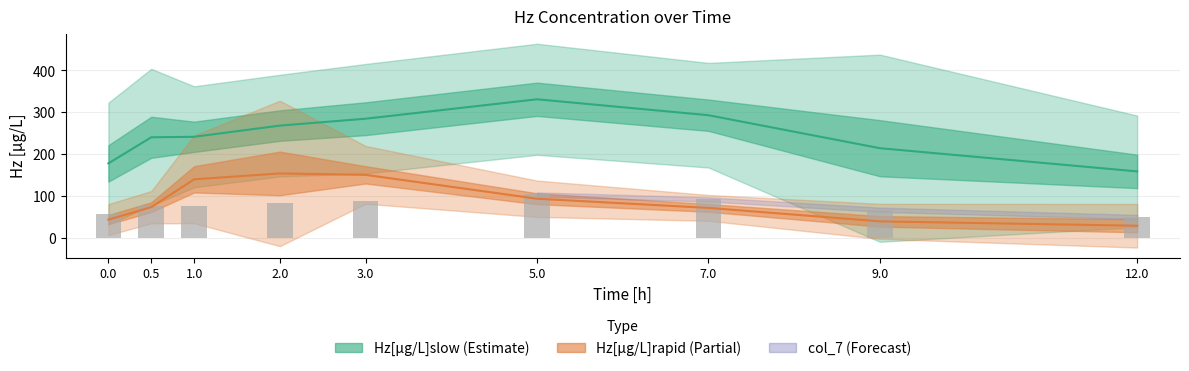

Which series has the largest total across all categories?

Hz[µg/L]slow